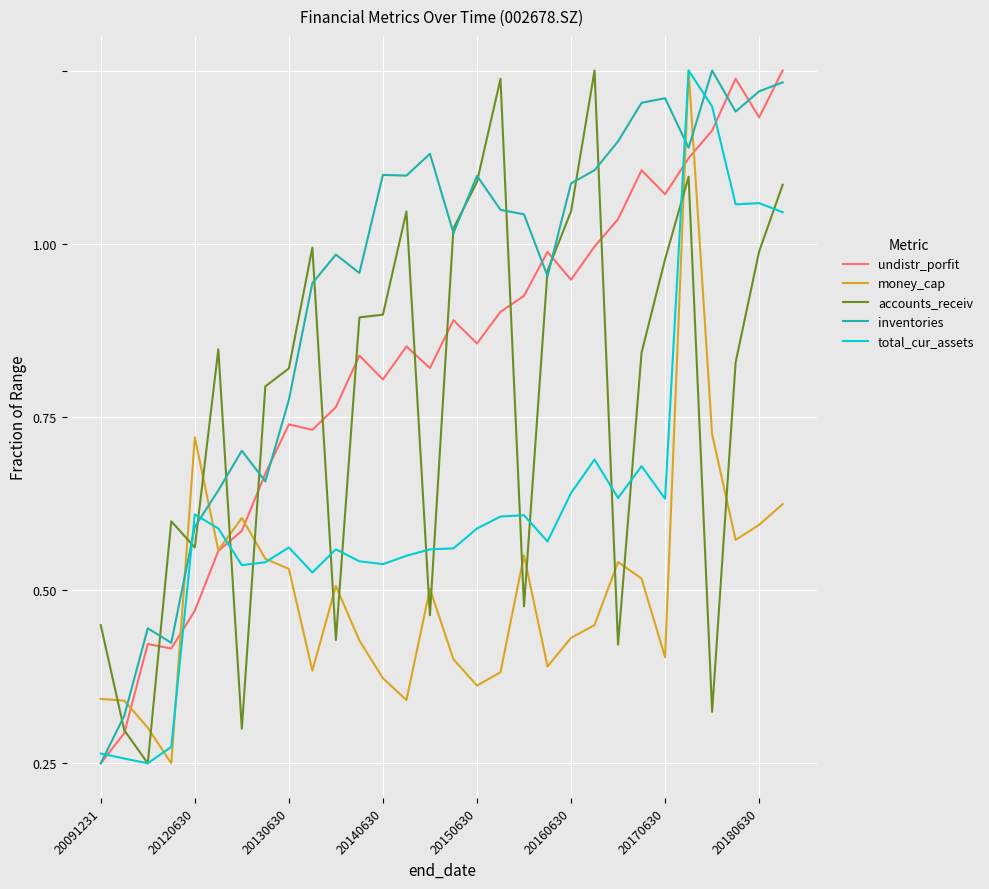

True or false: total_cur_assets and money_cap intersect in this chart.

True